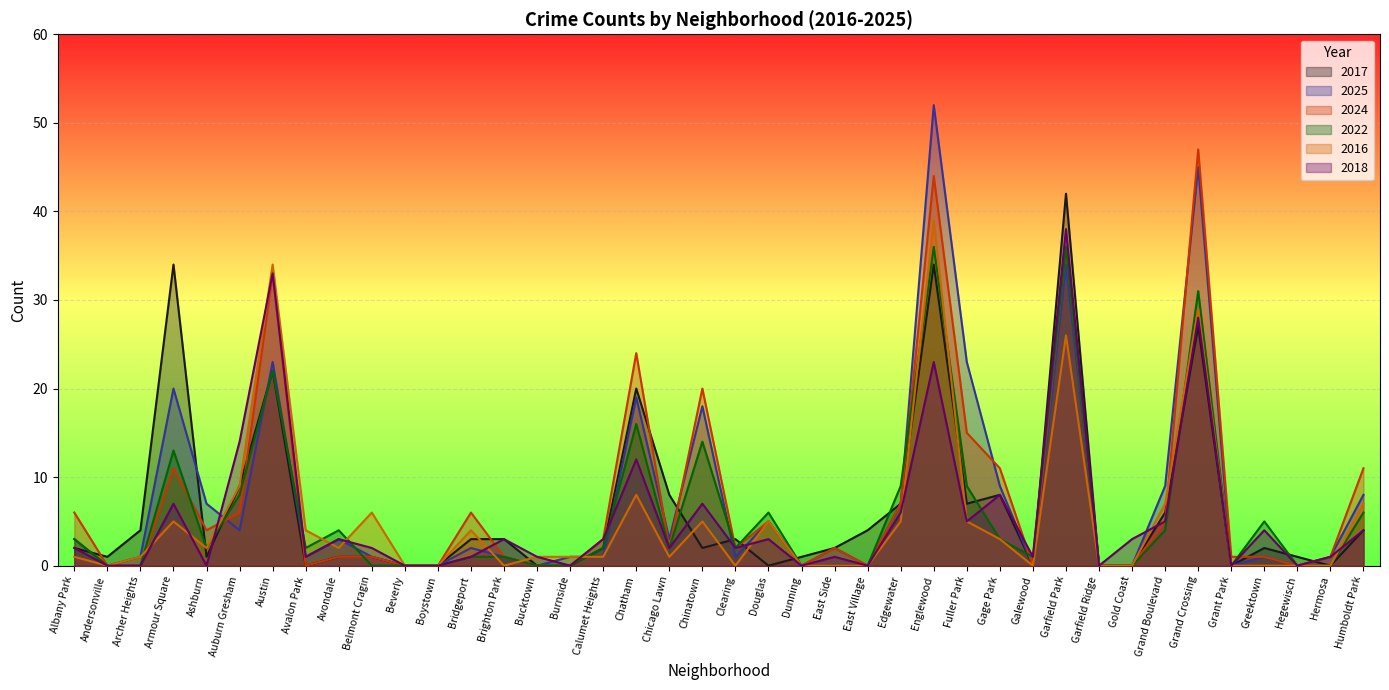

Which series has the largest range (max minus min)?

2025